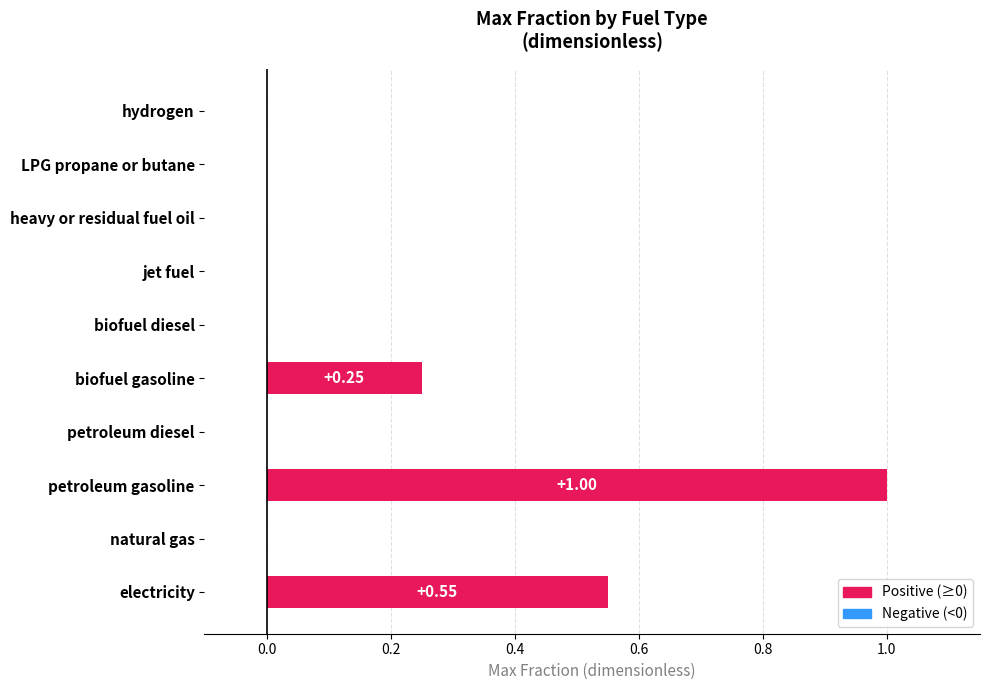

At which category does the chart reach its peak across all series?

petroleum gasoline